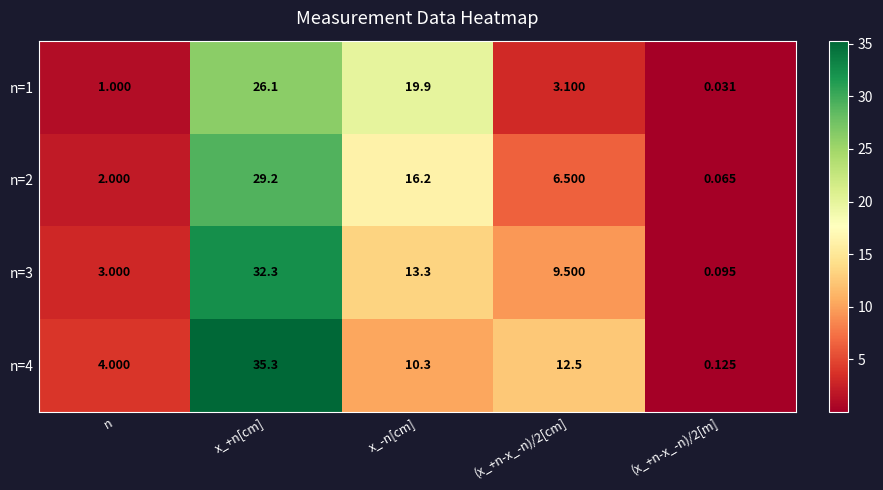

How many categories are shown in the chart?

5